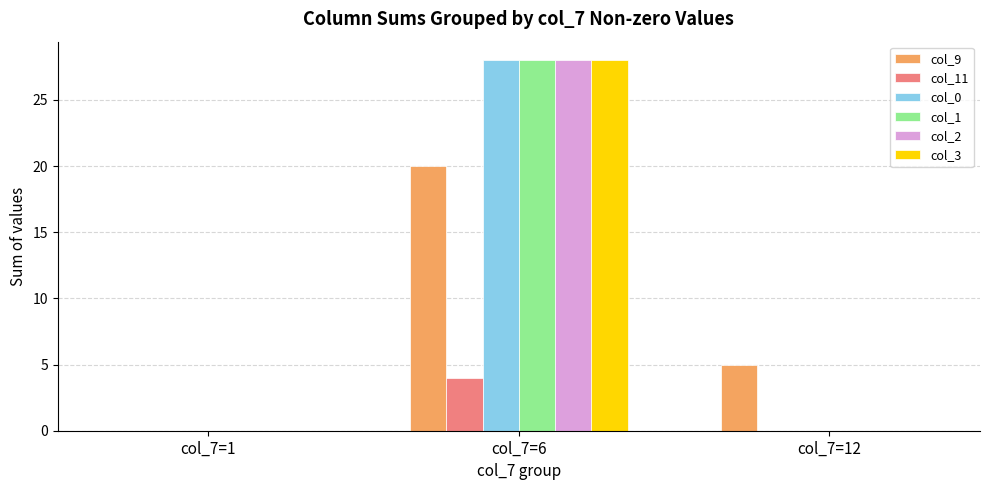

The value of col_0 at col_7=6 is 9. True or false?

False